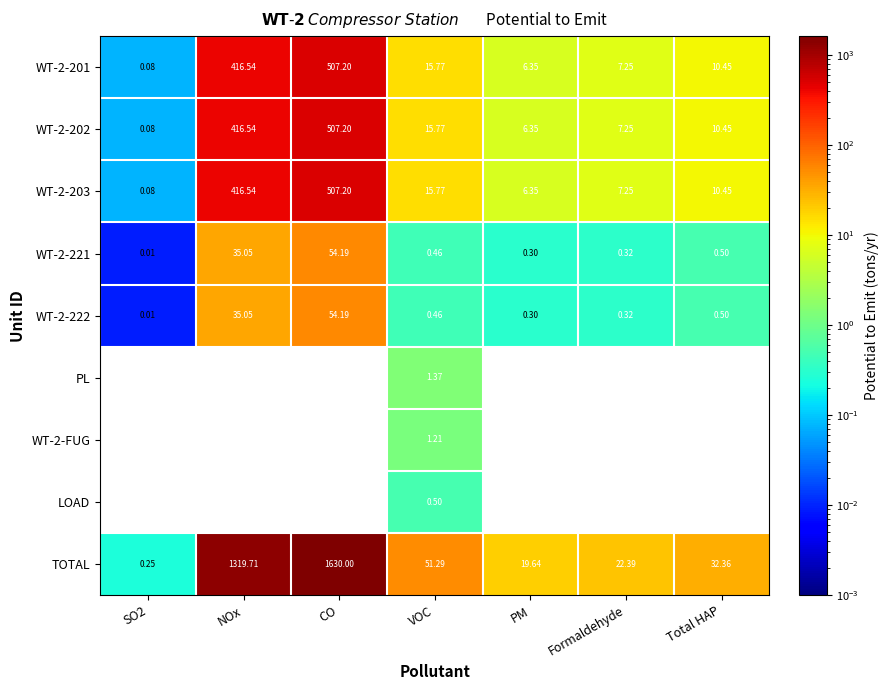

At how many categories does at least one series exceed 762?

2